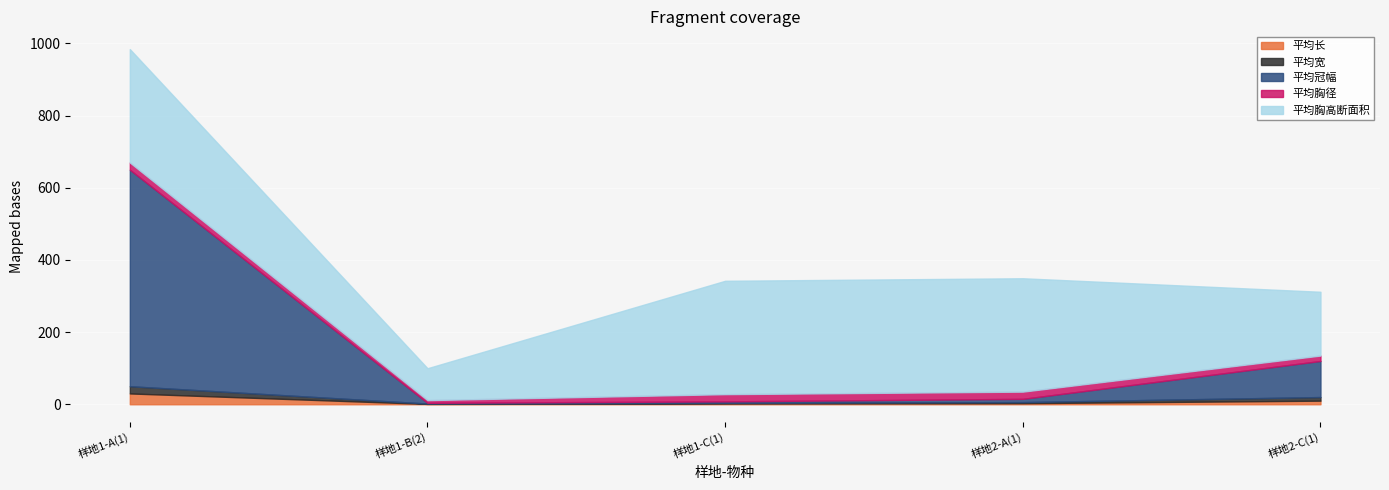

True or false: 平均宽 has more than 0 interior local peaks.

False